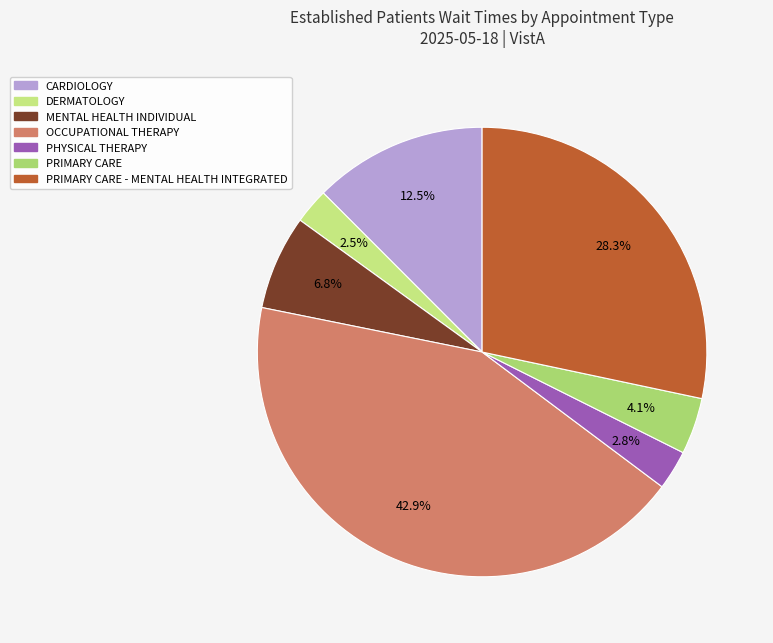

How many segments does this pie chart have?

7